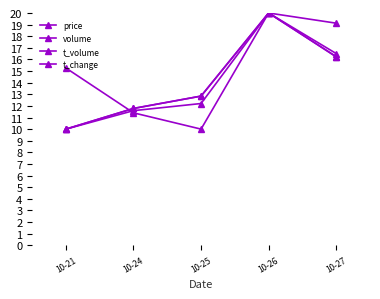

Between which two adjacent categories do volume and price first intersect?

10-21 and 10-24